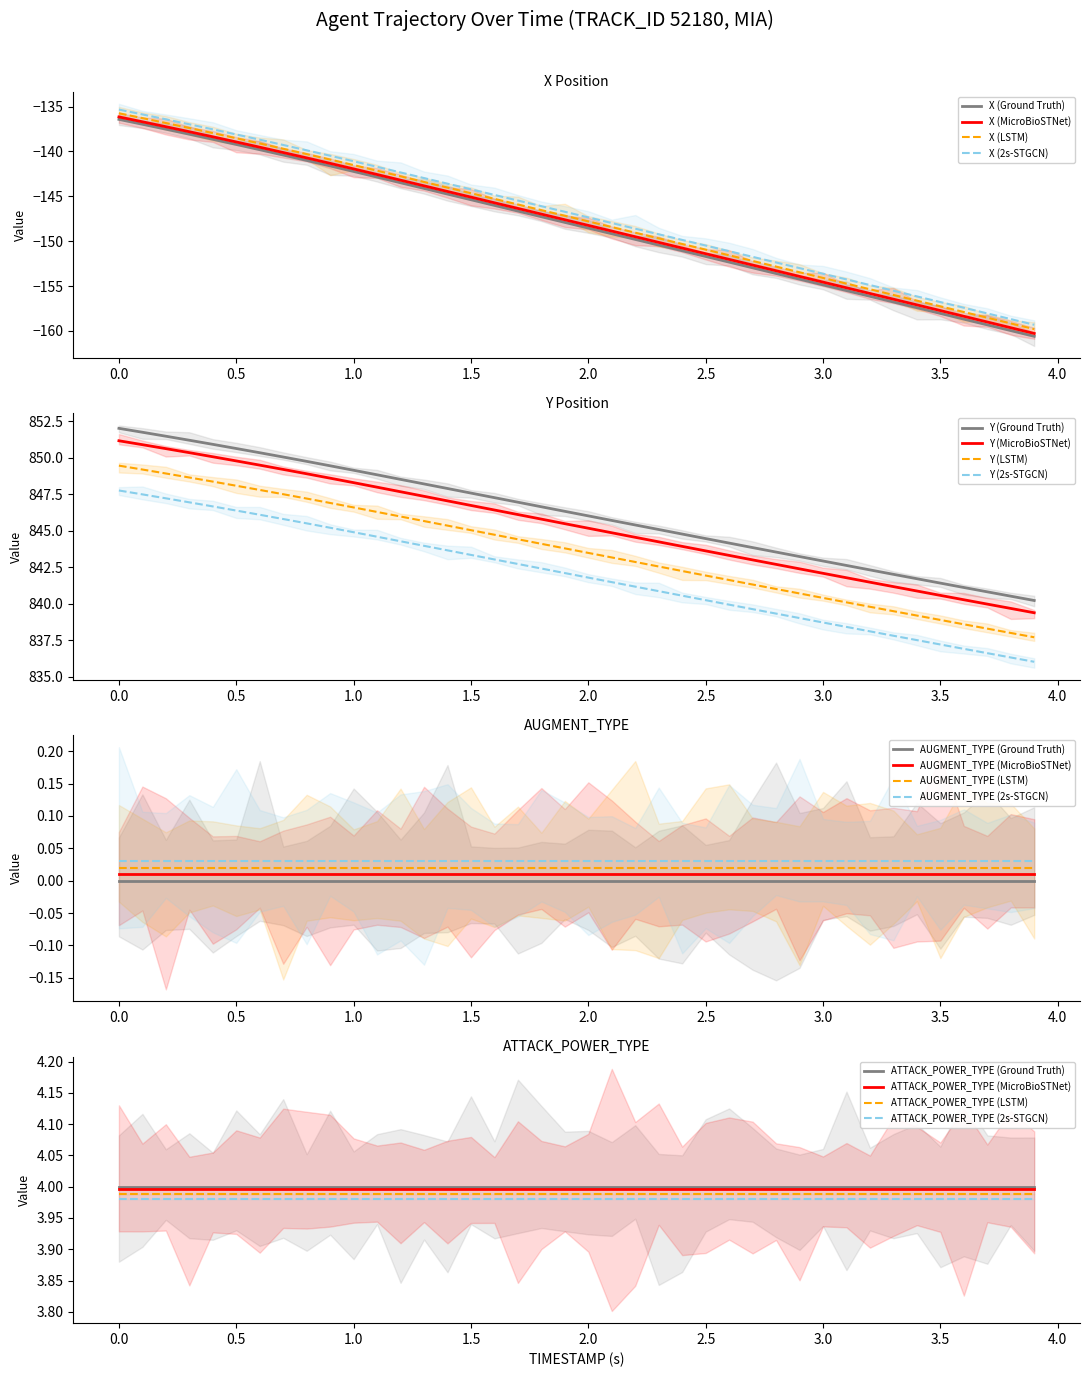

Is it true that X equals -137.5 at 0.2?

True